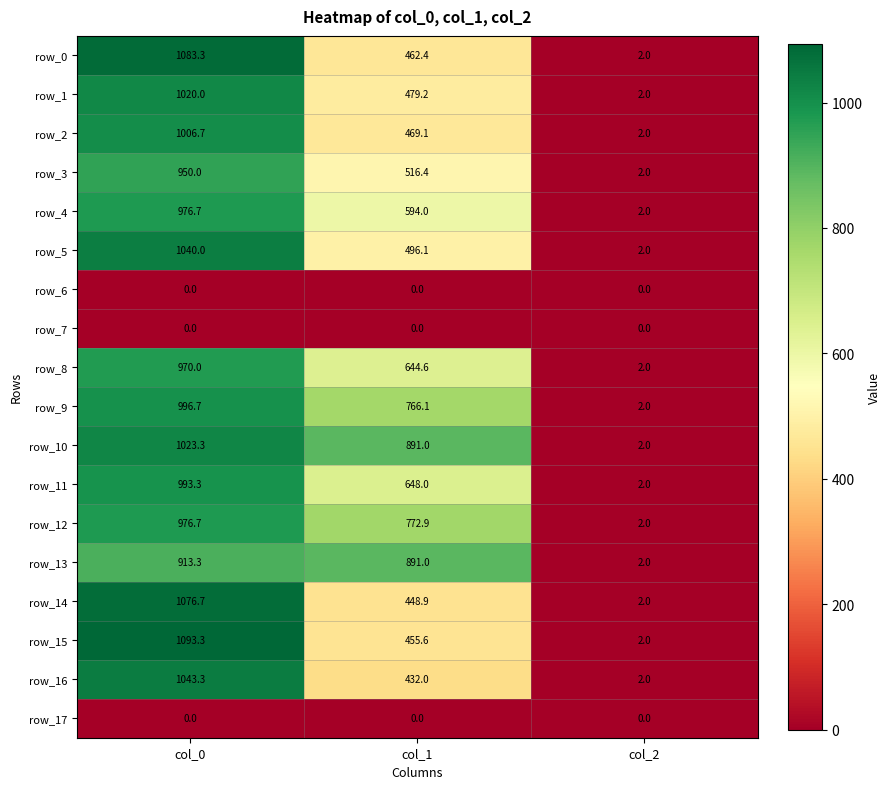

Reading right to left, what are all the values shown in this chart?

row_0: 2.0	462.4	1083.3
row_1: 2.0	479.2	1020.0
row_2: 2.0	469.1	1006.7
row_3: 2.0	516.4	950.0
row_4: 2.0	594.0	976.7
row_5: 2.0	496.1	1040.0
row_6: 0.0	0.0	0.0
row_7: 0.0	0.0	0.0
row_8: 2.0	644.6	970.0
row_9: 2.0	766.1	996.7
row_10: 2.0	891.0	1023.3
row_11: 2.0	648.0	993.3
row_12: 2.0	772.9	976.7
row_13: 2.0	891.0	913.3
row_14: 2.0	448.9	1076.7
row_15: 2.0	455.6	1093.3
row_16: 2.0	432.0	1043.3
row_17: 0.0	0.0	0.0